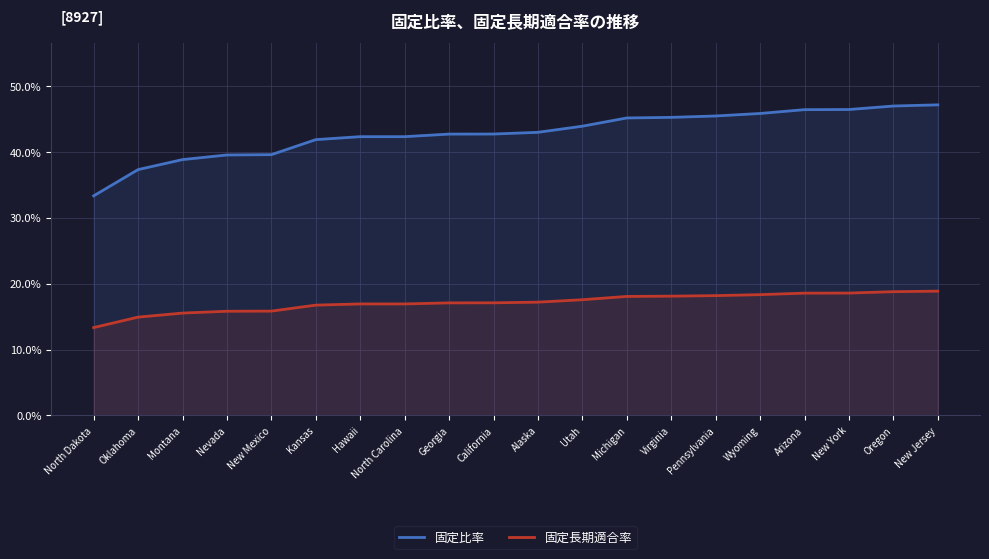

True or false: 固定長期適合率 has more than 0 points higher than both neighbors.

False